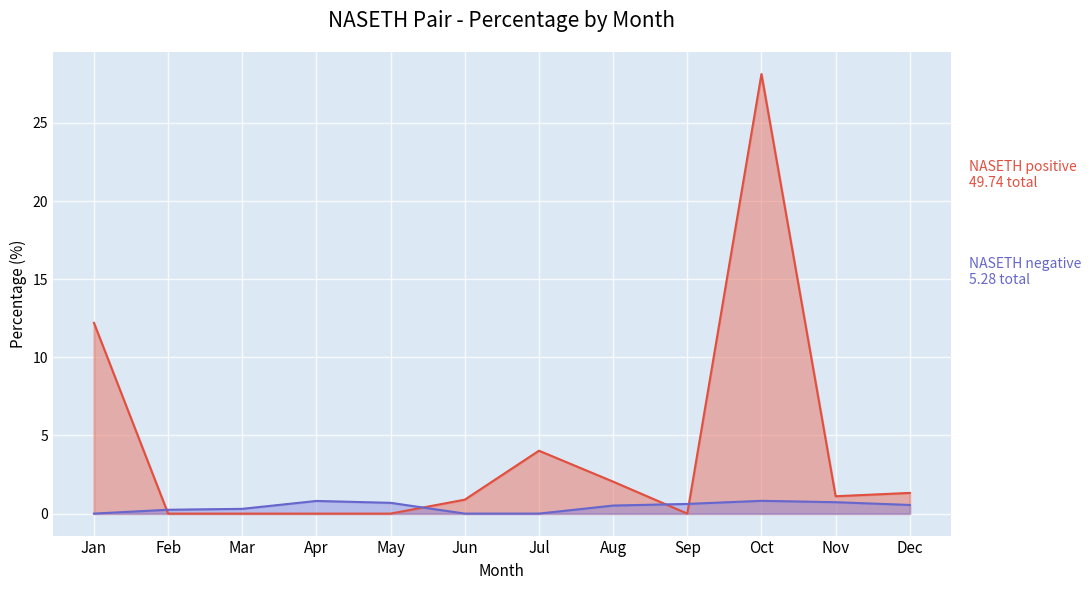

What is the total value across all series at Apr?

0.8